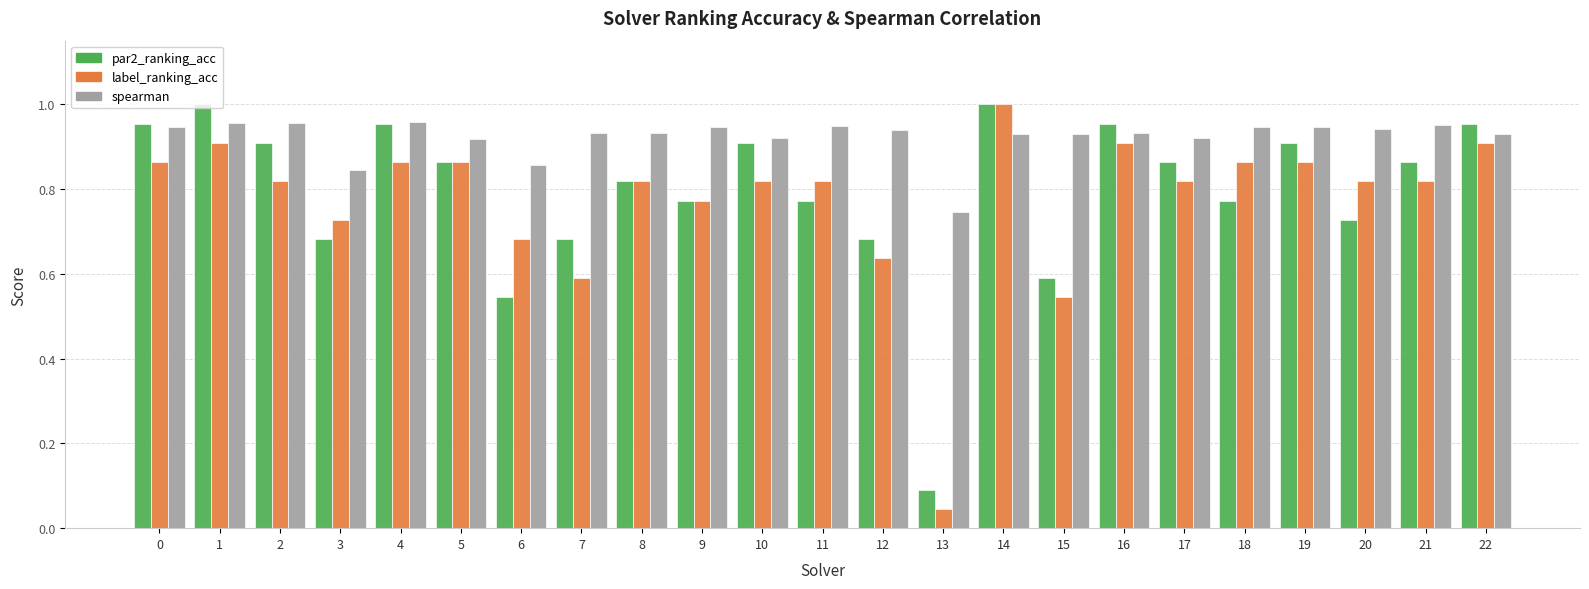

Which category has the lowest value across all series?

13